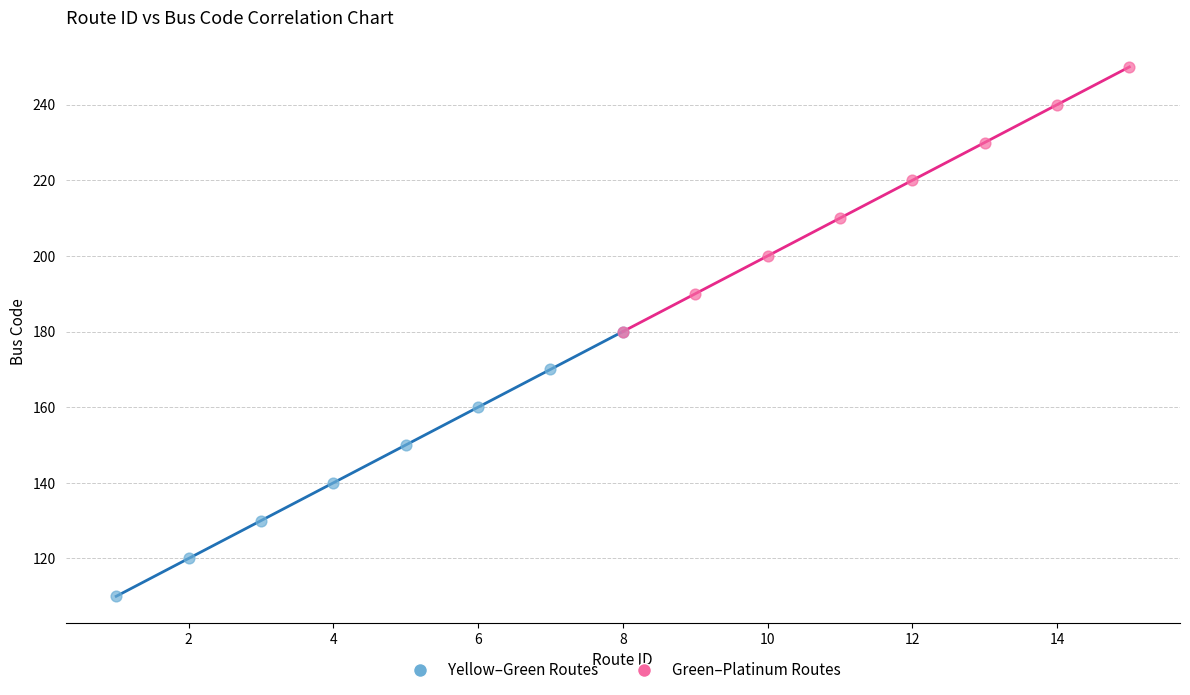

Which series reaches the minimum Y coordinate?

Yellow–Green Routes